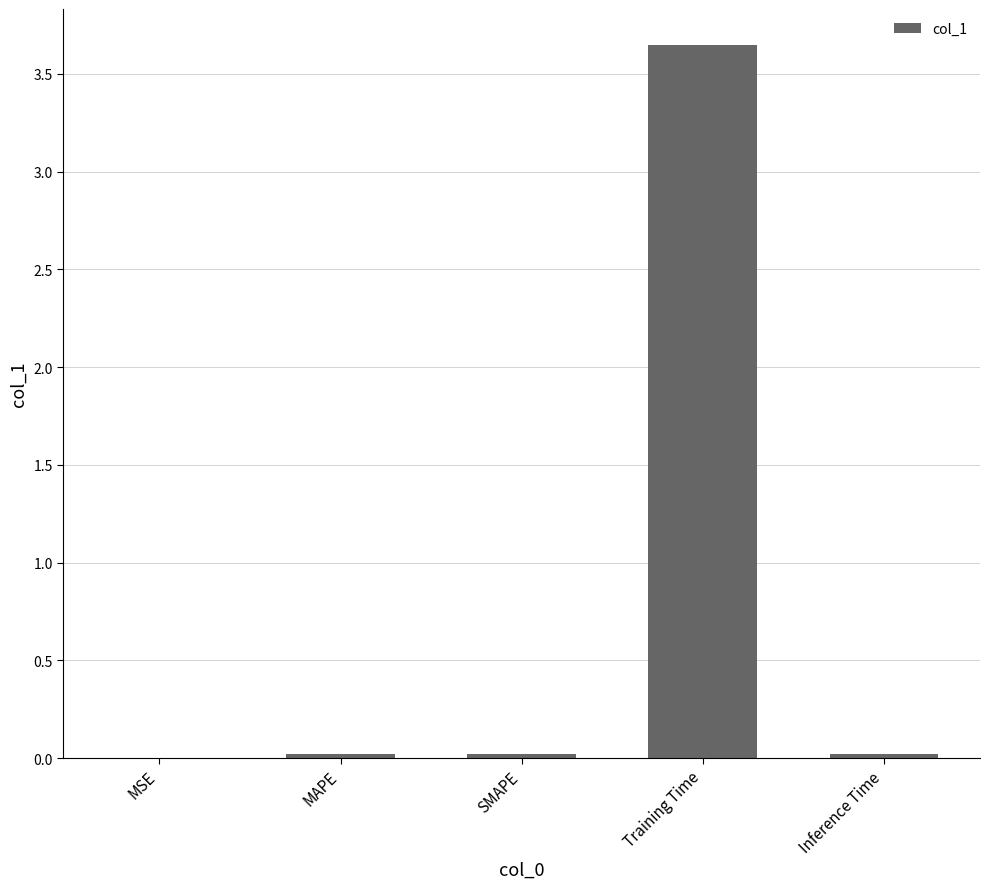

True or false: the data shows 0.0 at MAPE.

True